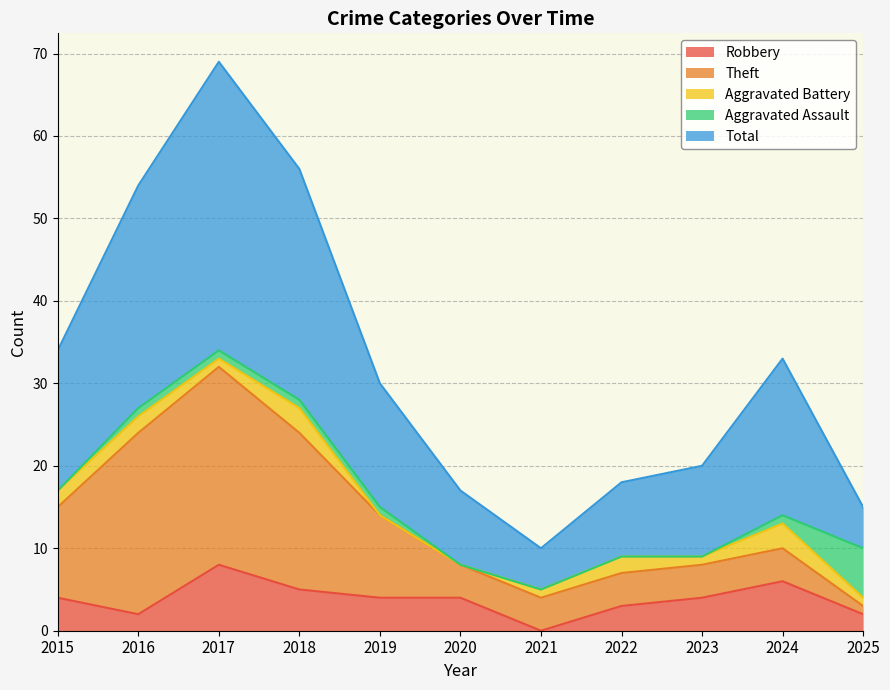

Where is the first local minimum for Total?

2021